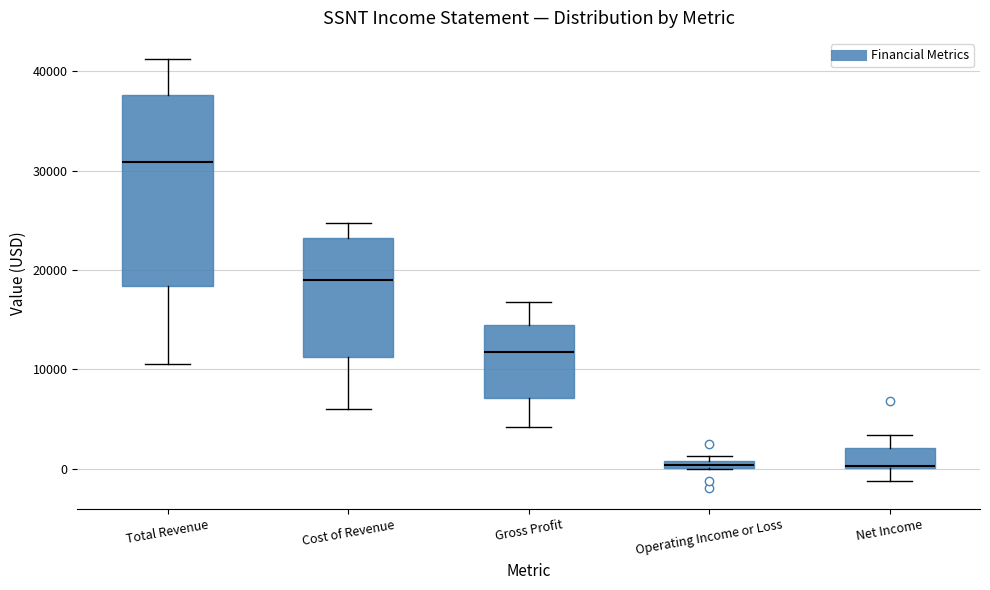

Which box has the highest median line?

Total Revenue